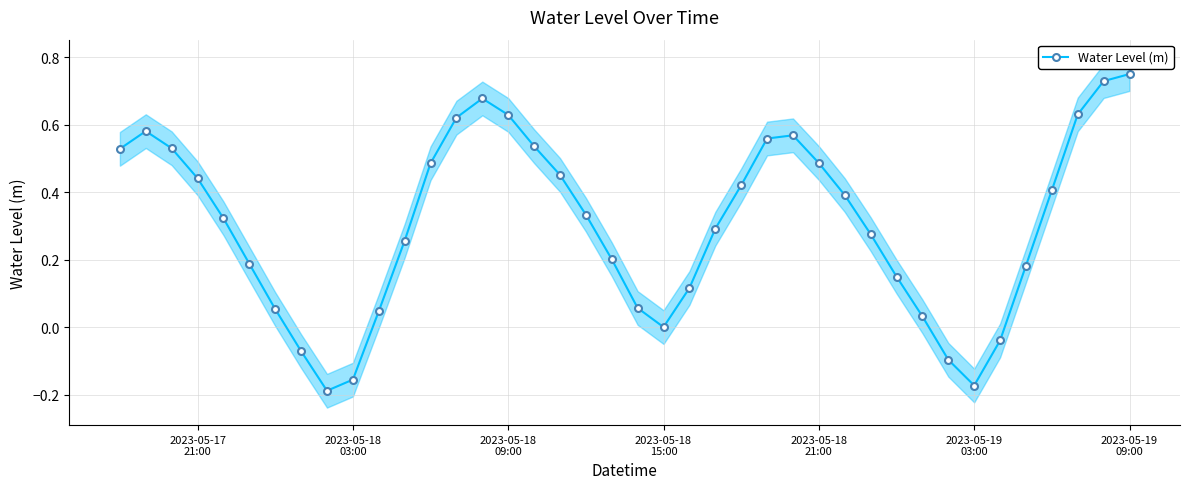

What is the smallest value displayed?

-0.2